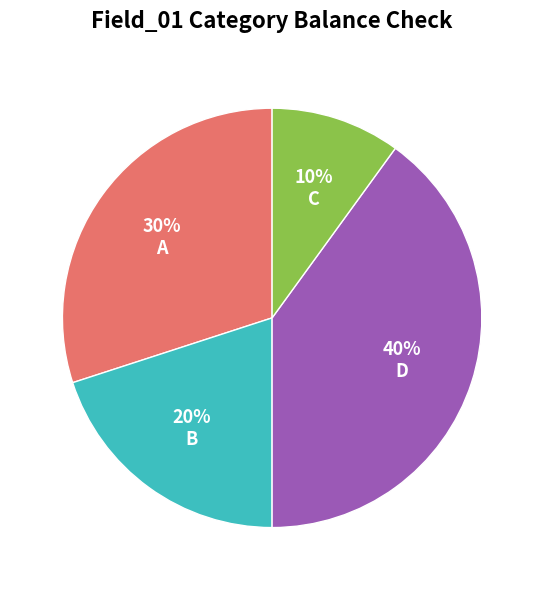

Is the sum of D and A greater than half?

Yes